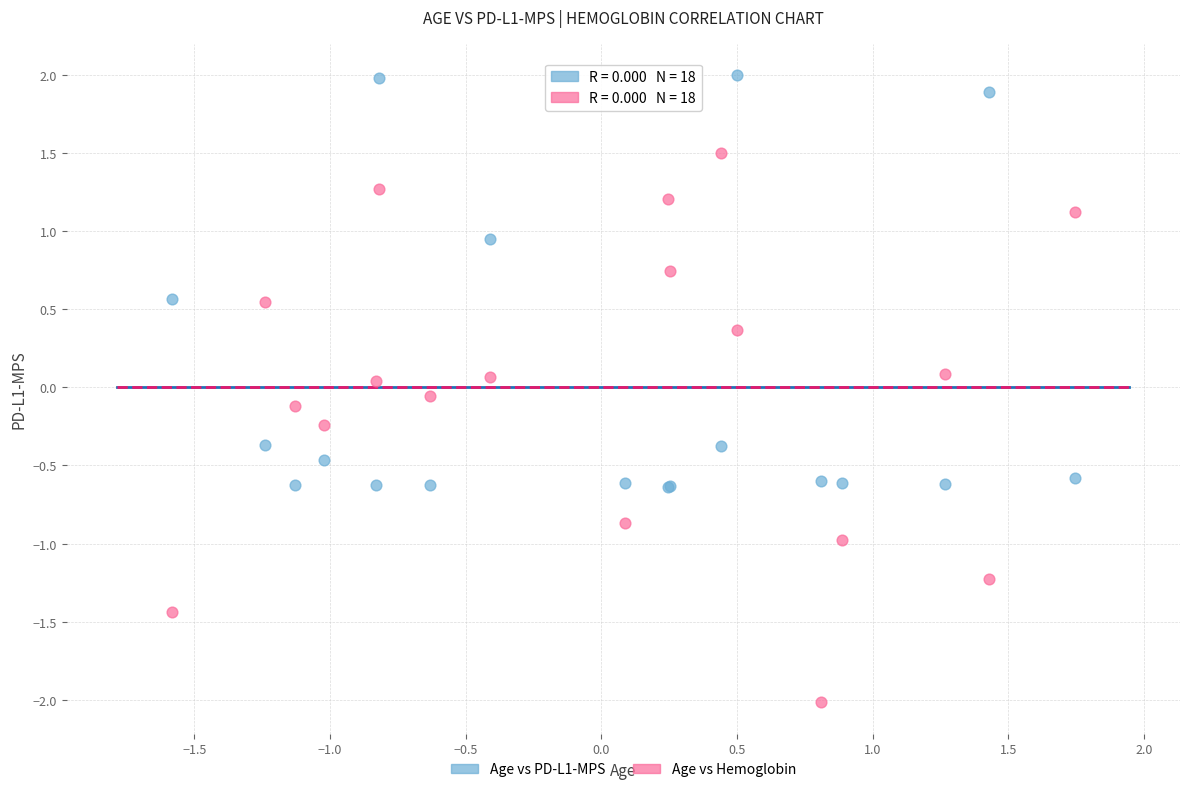

Which series contains the highest Y value?

Age vs PD-L1-MPS